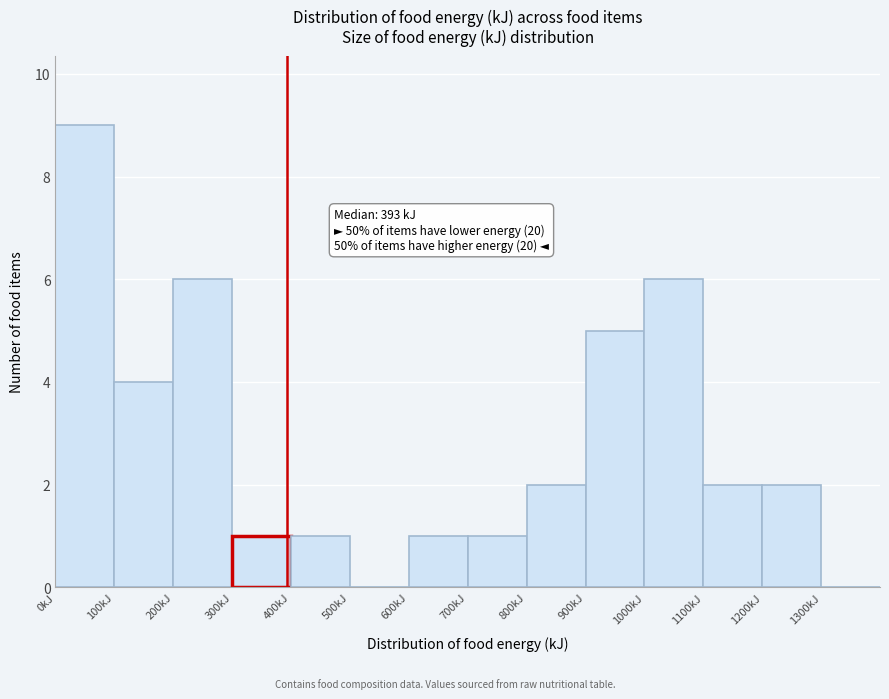

Over which range of the x-axis is the bar tallest?

0 to 100